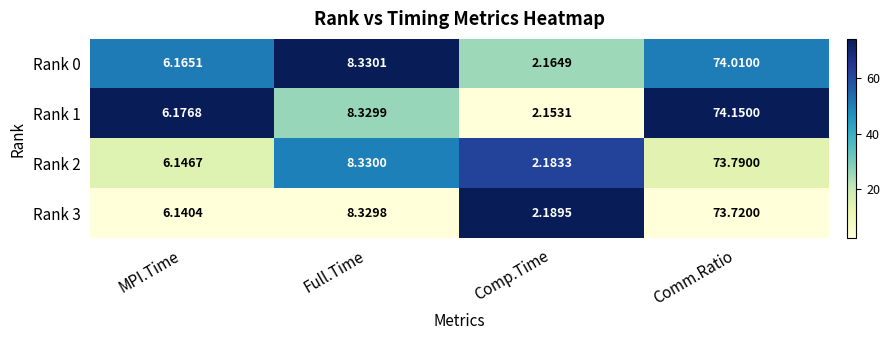

Which category has the lowest value in the Rank 3 series?

Comp.Time